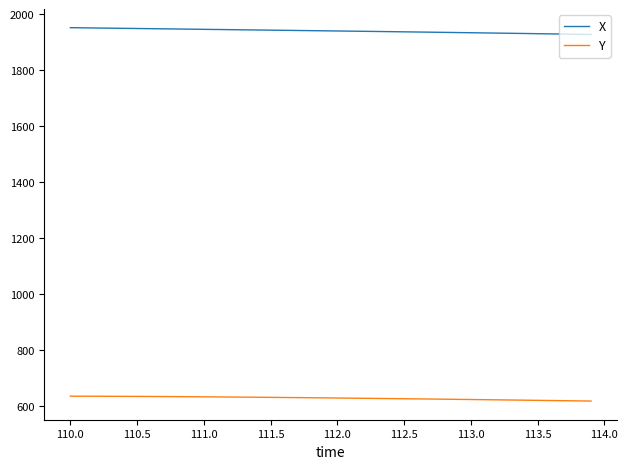

Does the chart display data point markers on the line(s)?

No